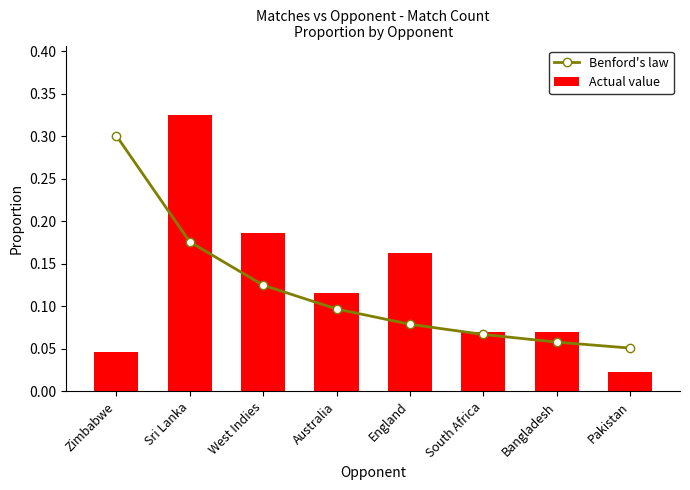

Is it true that Actual value equals 0.2 at West Indies?

True